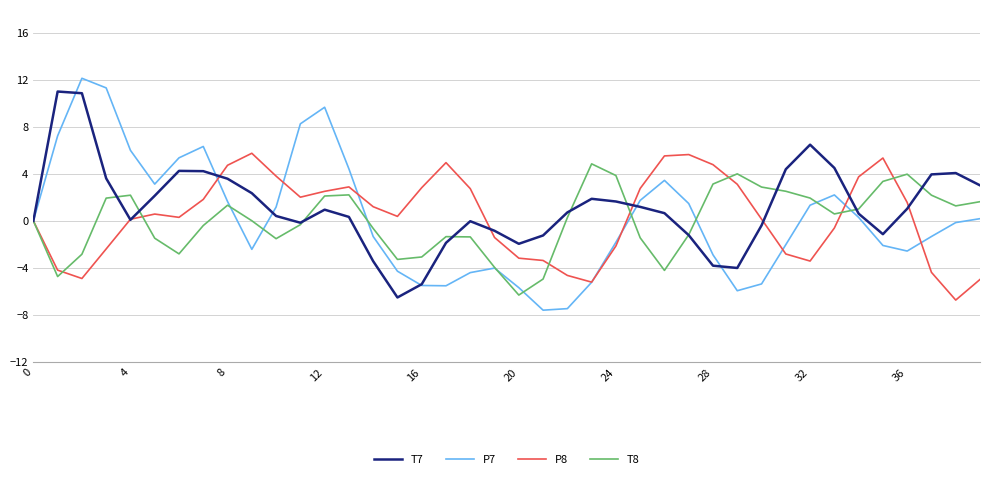

Which series has the widest spread of values?

P7